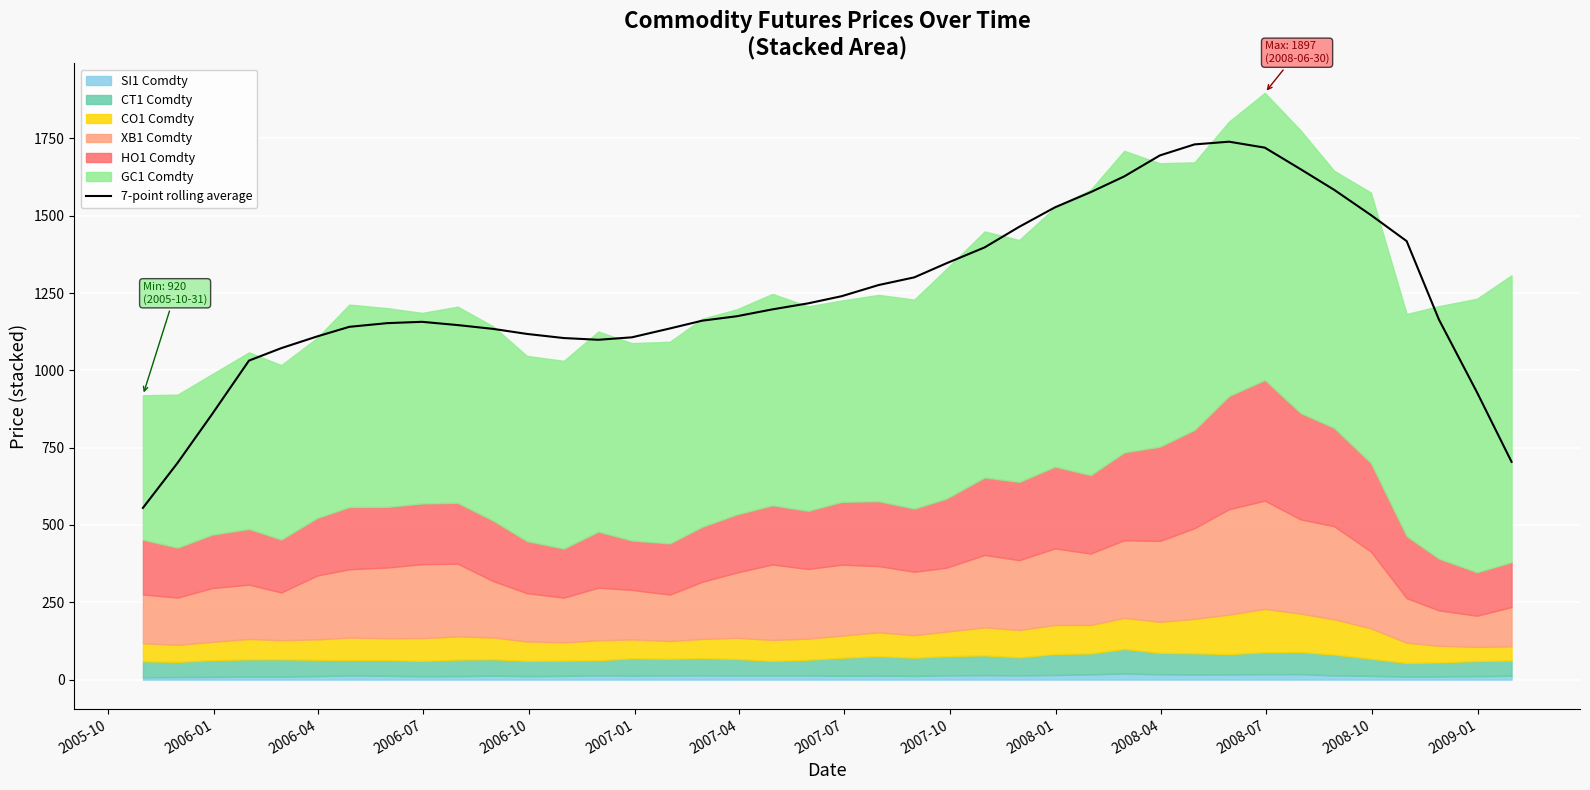

What is the highest value of the 7-point rolling average series?

1739.4